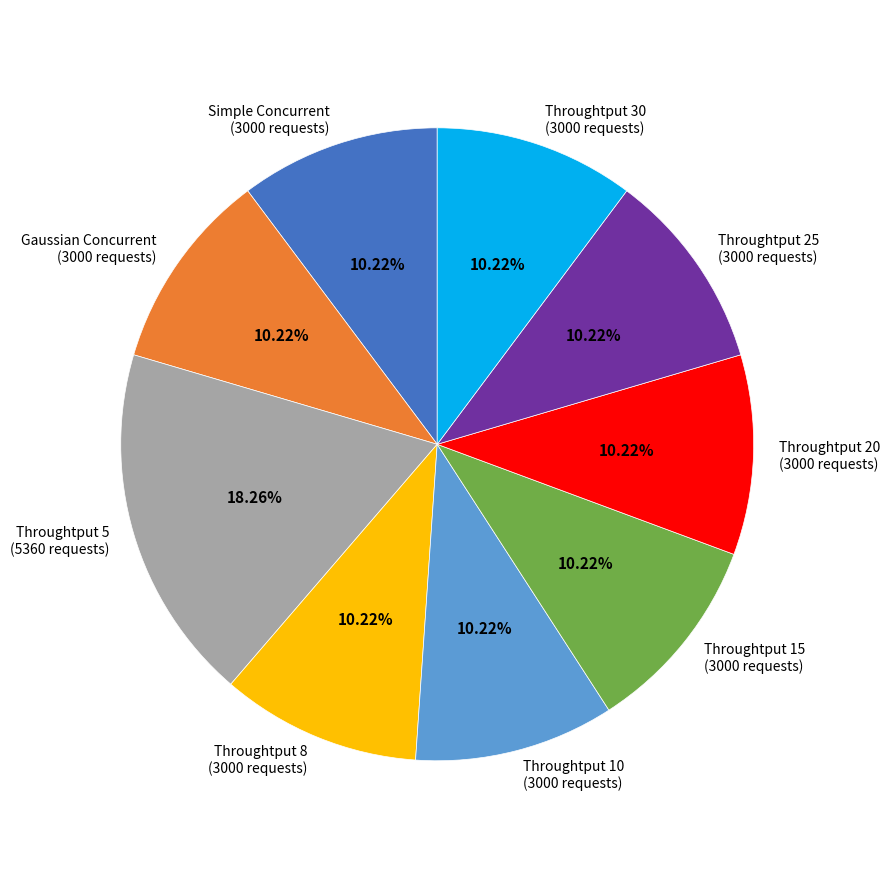

The Throughtput 25 slice represents 18% of the pie. True or false?

False